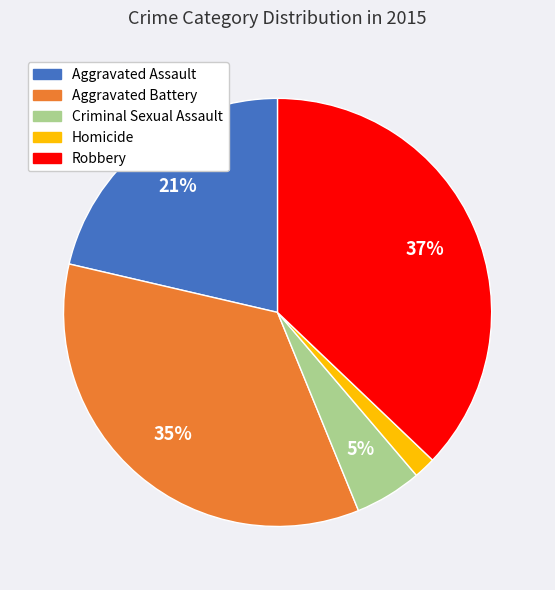

Rank the categories by value from highest to lowest.

Robbery, Aggravated Battery, Aggravated Assault, Criminal Sexual Assault, Homicide